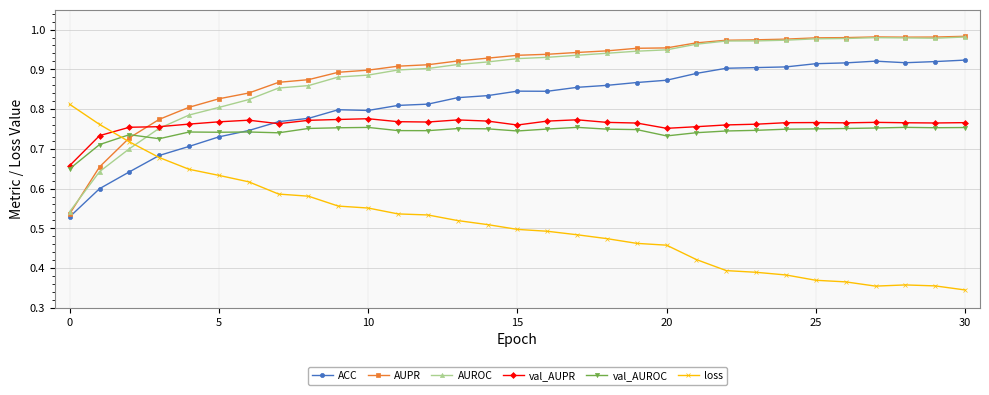

Count the number of categories in the chart.

31